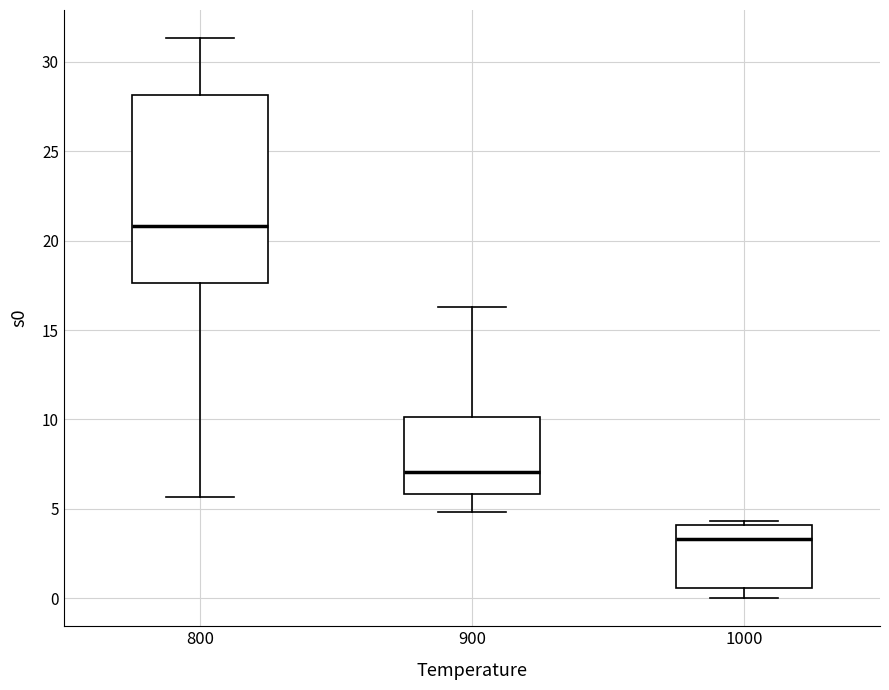

Which box has the lowest median line?

1000